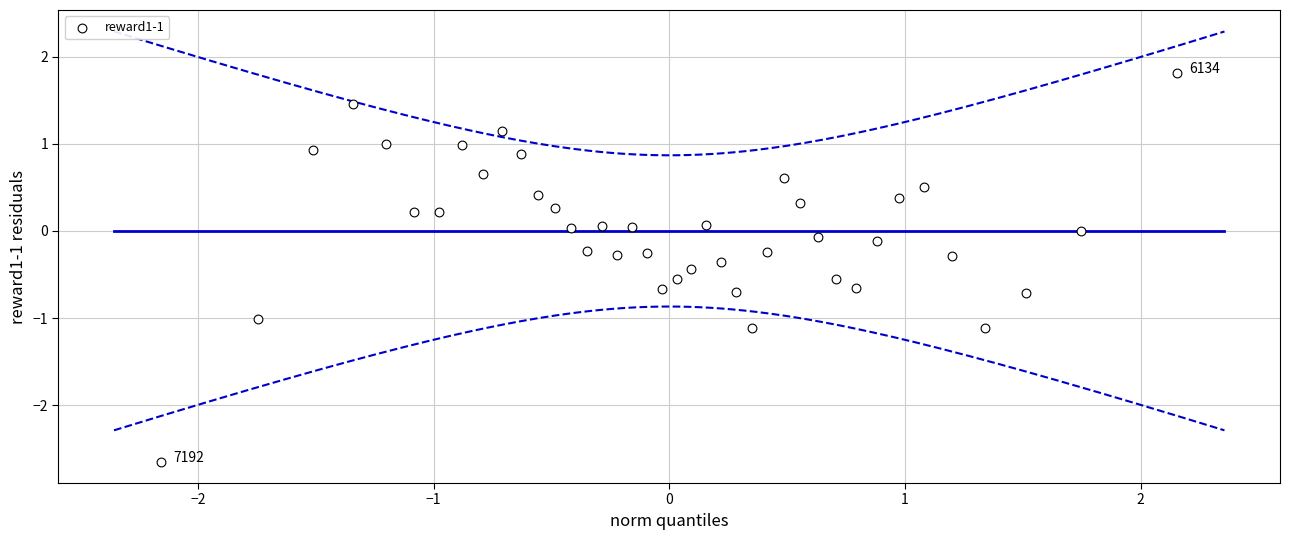

What is the range of X values (max minus min)?

4.3